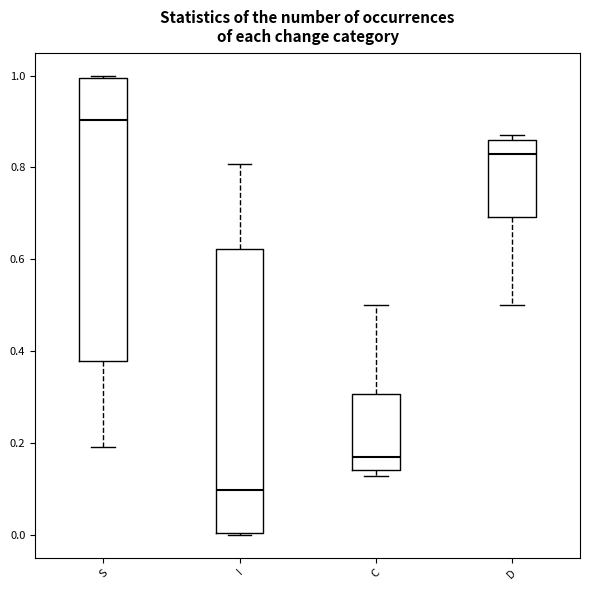

Reading left to right, read every box against the y-axis: the position of its median line, the range the box covers, and the ends of its whiskers. The values are not printed on the chart, so give them approximately, as read against the axis.

S: median 0.90, box 0.38 to 1.00, whiskers 0.20 to 1.00
I: median 0.10, box 0.00 to 0.62, whiskers 0.00 to 0.80
C: median 0.18, box 0.14 to 0.30, whiskers 0.12 to 0.50
D: median 0.82, box 0.70 to 0.86, whiskers 0.50 to 0.88